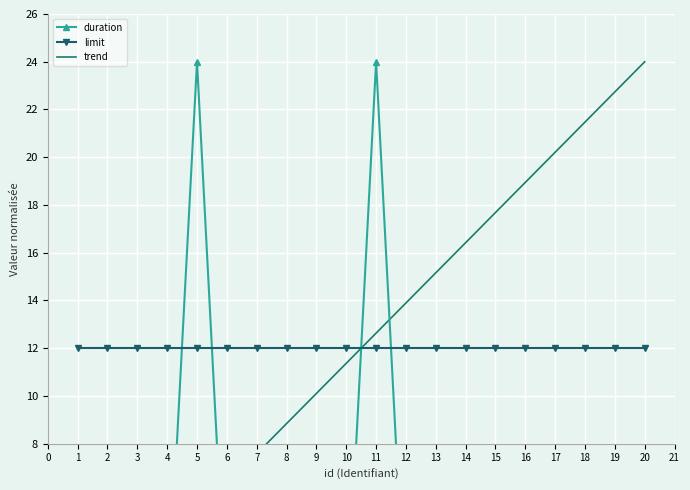

True or false: duration and limit intersect in this chart.

True